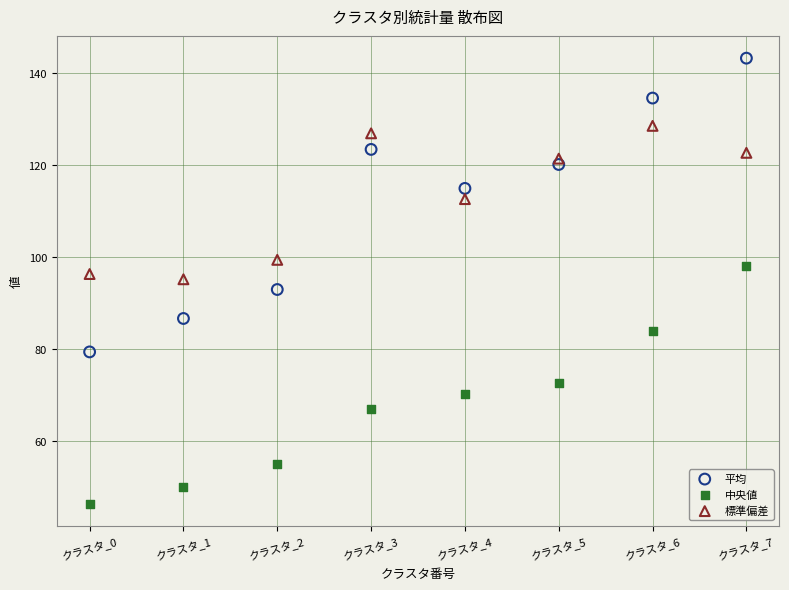

Which series has the largest Y range (max minus min)?

平均